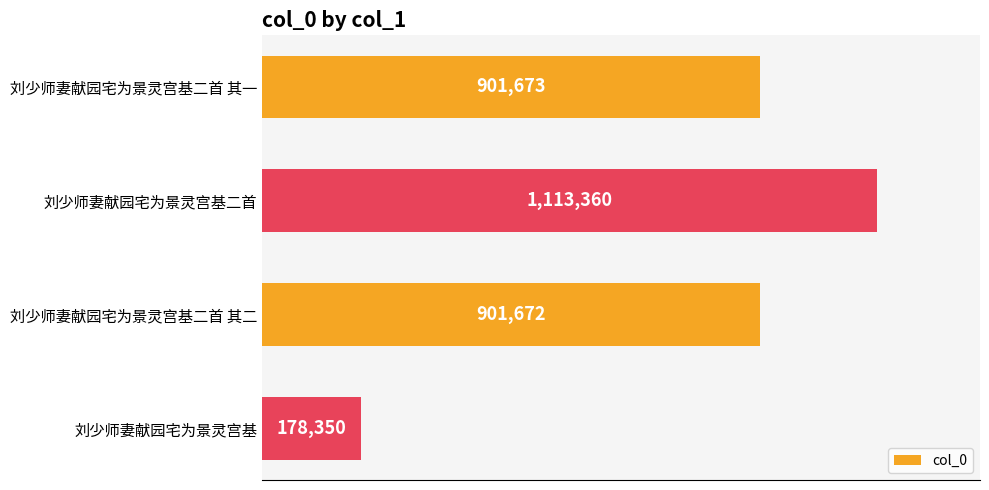

What is the difference between the maximum and minimum values?

935010